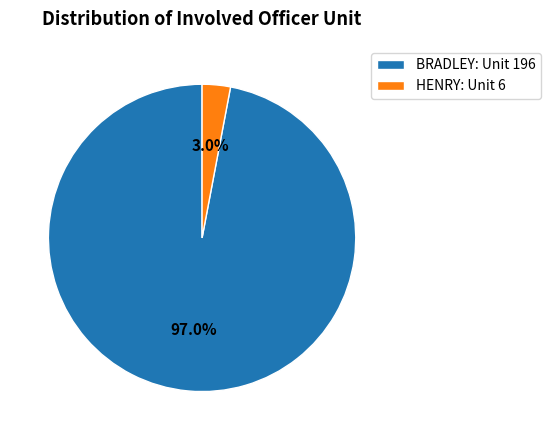

Which has a higher value, BRADLEY or HENRY?

BRADLEY